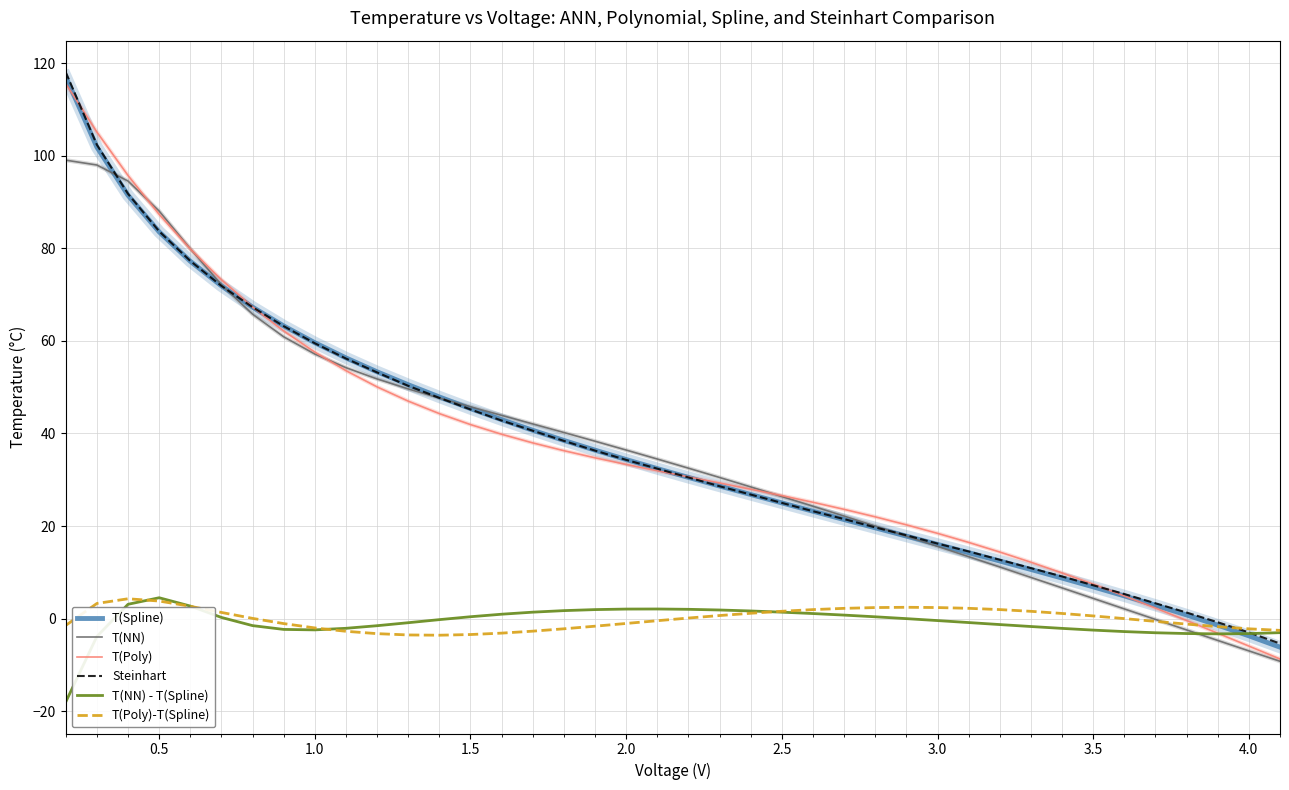

Count the number of data series in this chart.

6